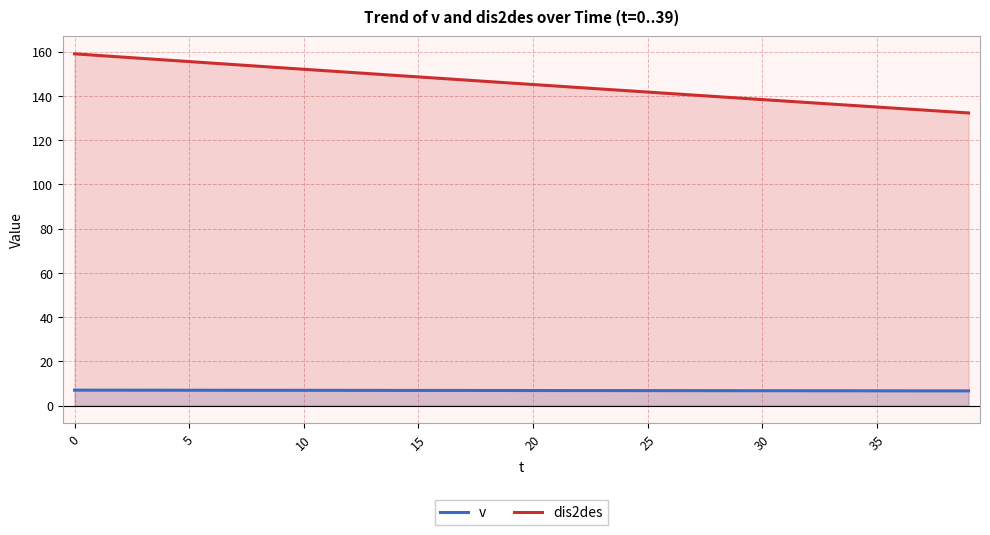

List the series in order of their peak value, highest first.

dis2des, v